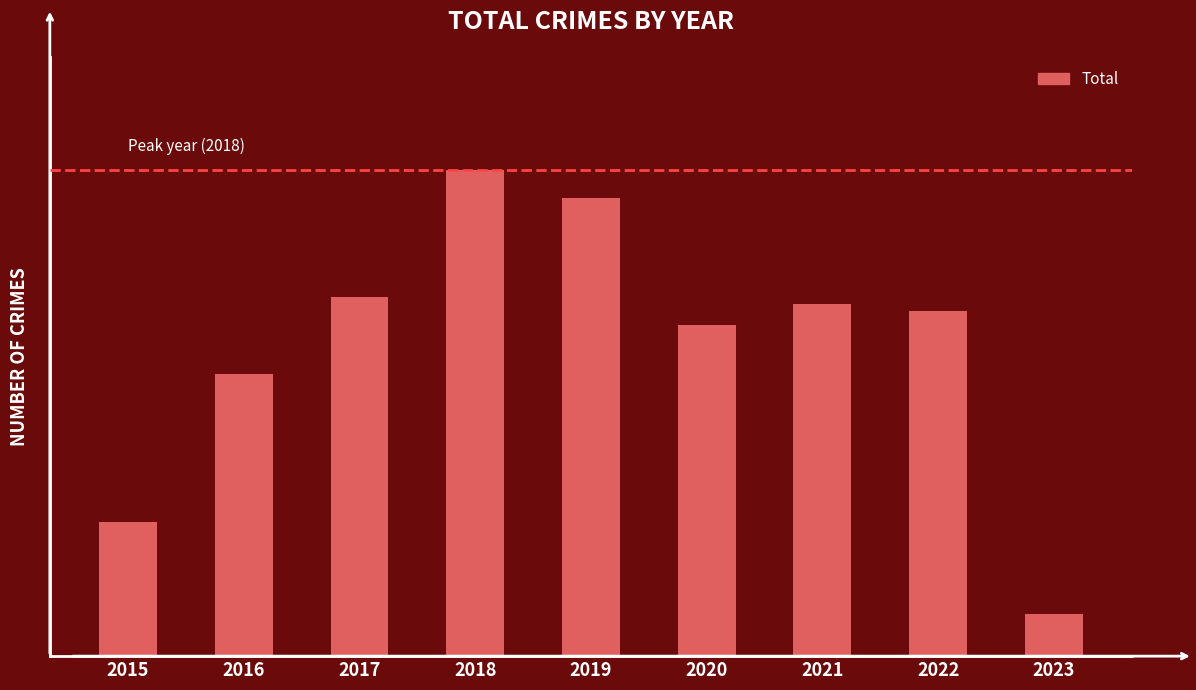

What is the approximate value at 2015?

19